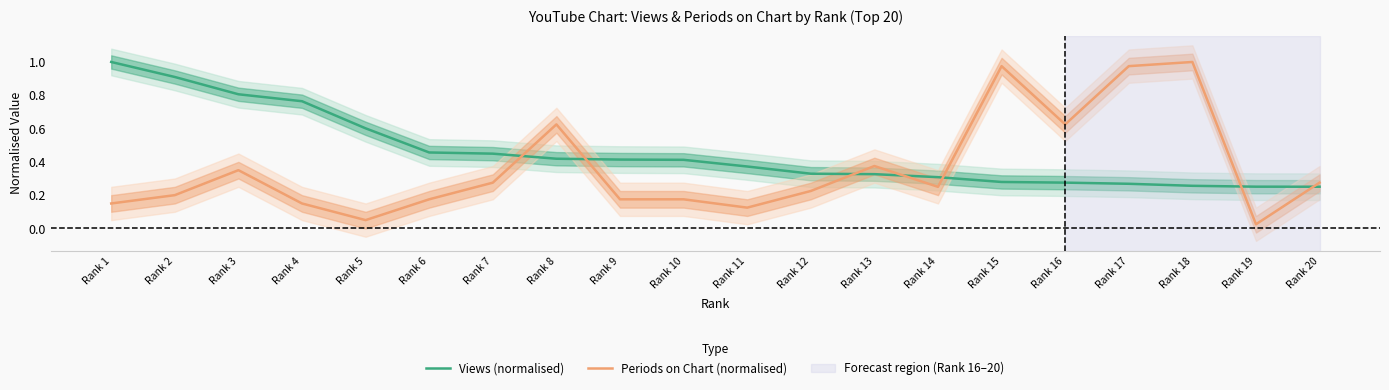

True or false: Views (normalised) and Periods on Chart (normalised) intersect in this chart.

True